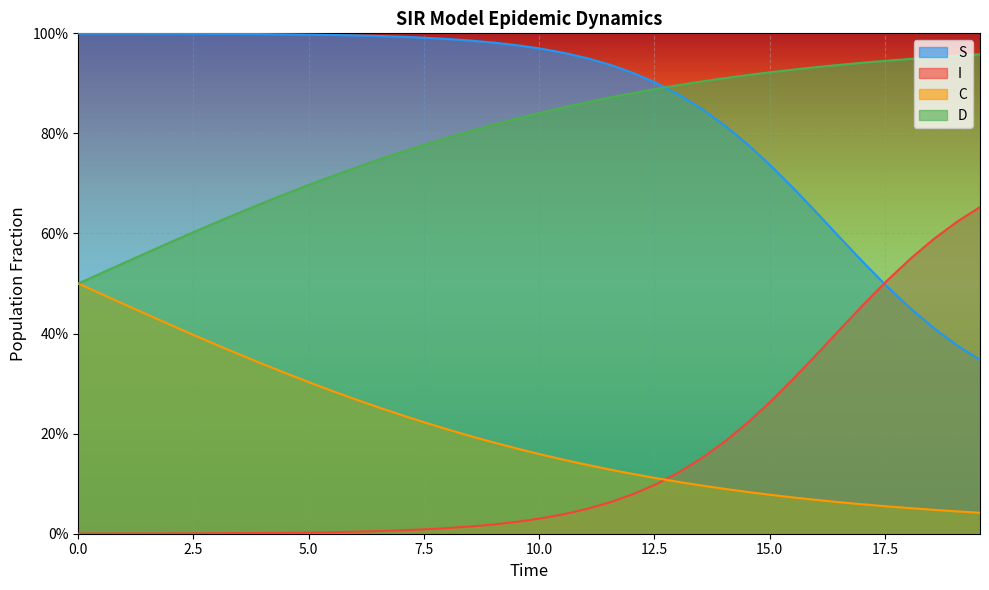

Which series ends up on top after the final intersection of S and I?

I